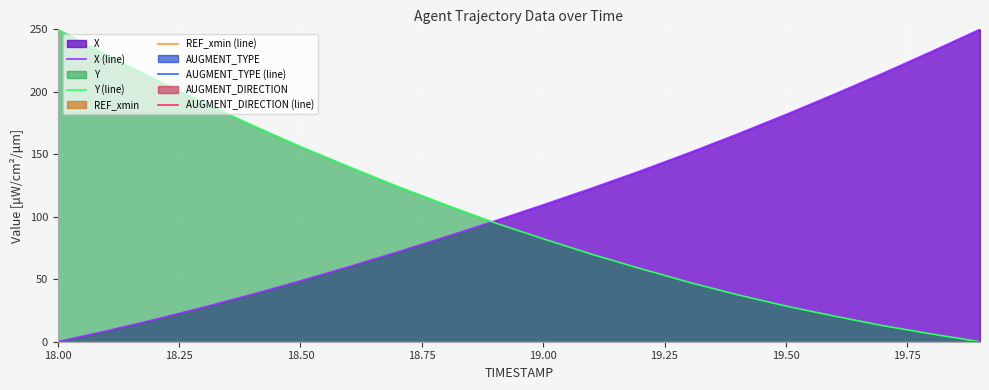

How many categories are shown in the chart?

20